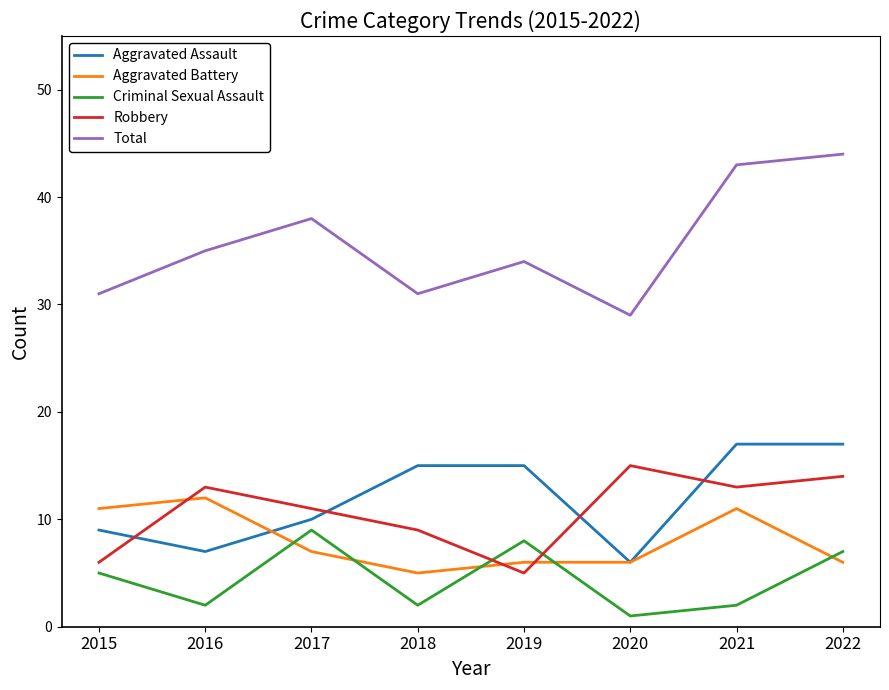

How many values in the Aggravated Battery series are below 7?

4